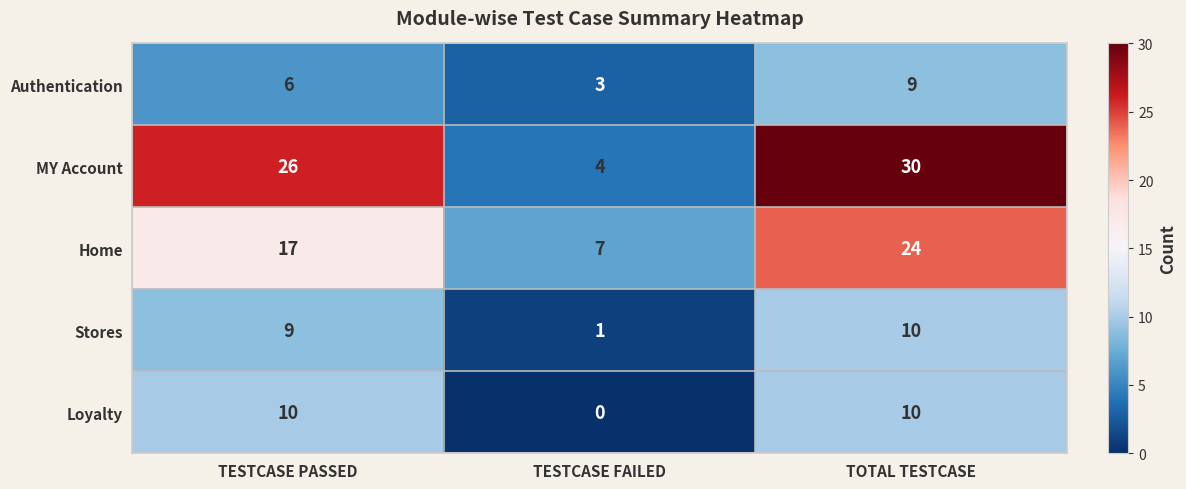

Which category has the highest value in the MY Account series?

TOTAL TESTCASE